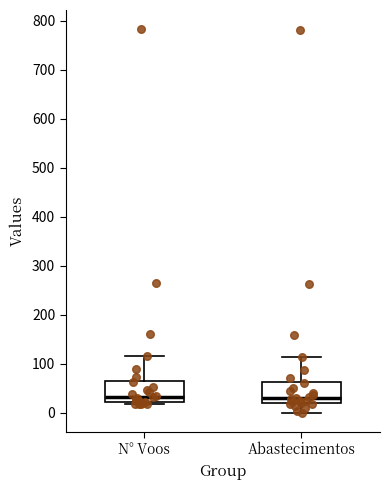

Reading left to right, read every box against the y-axis: the position of its median line, the range the box covers, and the ends of its whiskers. The values are not printed on the chart, so give them approximately, as read against the axis.

N° Voos: median 30, box 20 to 60, whiskers 20 (just below the box's lower edge) to 120
Abastecimentos: median 30, box 20 to 60, whiskers 0 to 110